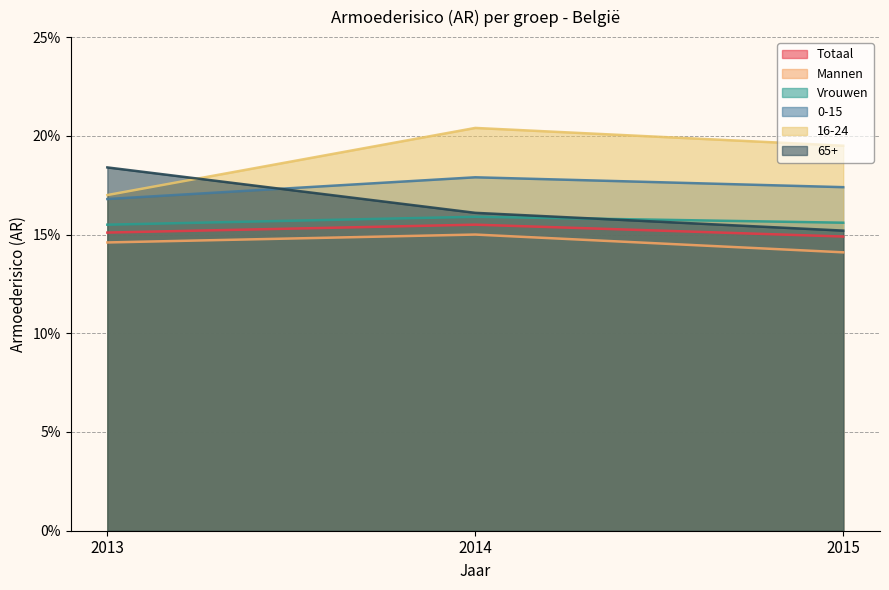

What is the value of the Mannen point at the 3rd from the left?

0.1